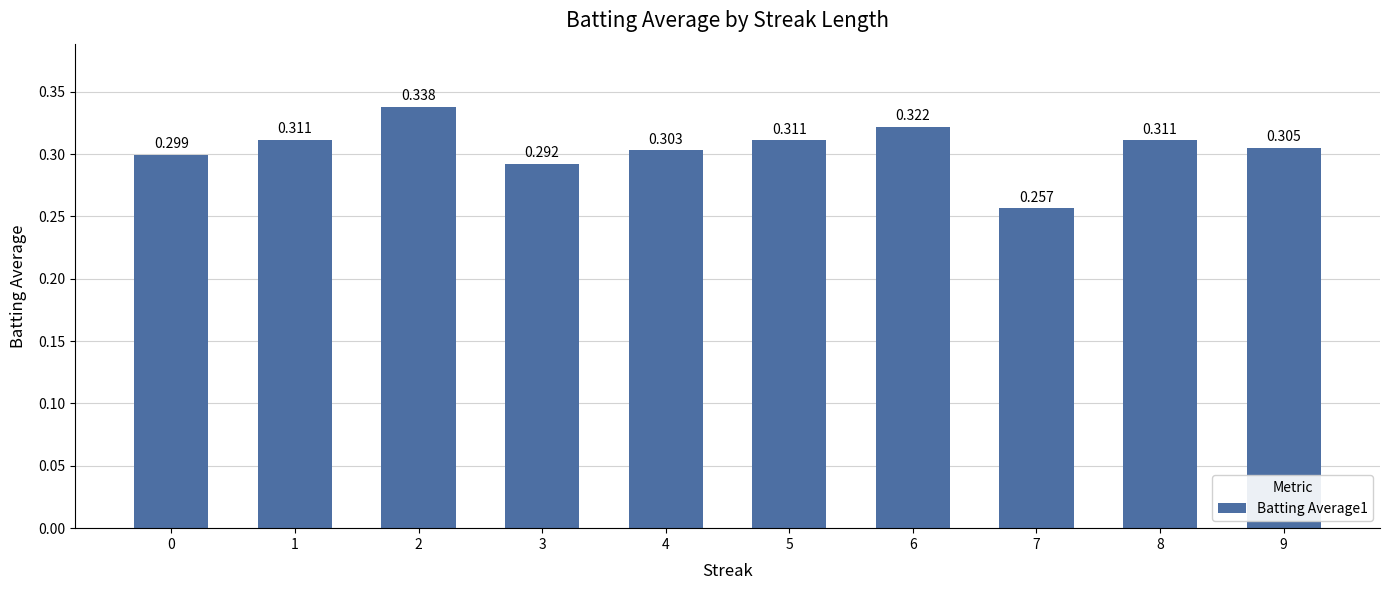

What is the difference between the second highest and minimum values?

0.1